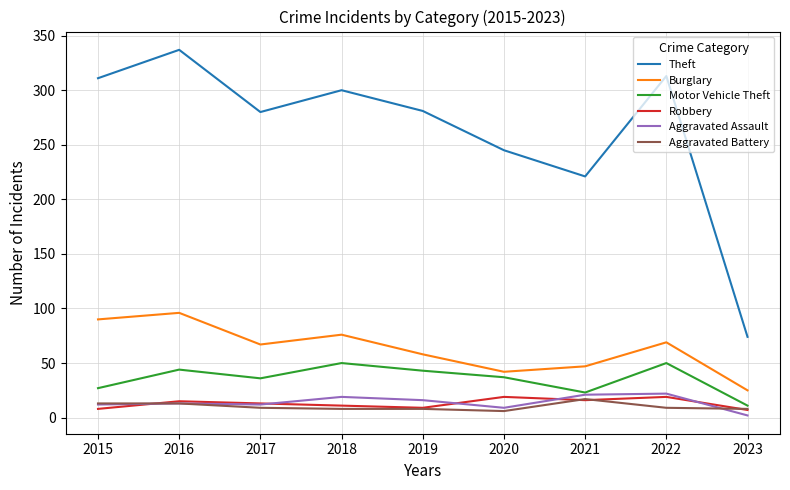

What is the difference between the maximum and minimum values in the Motor Vehicle Theft series?

39